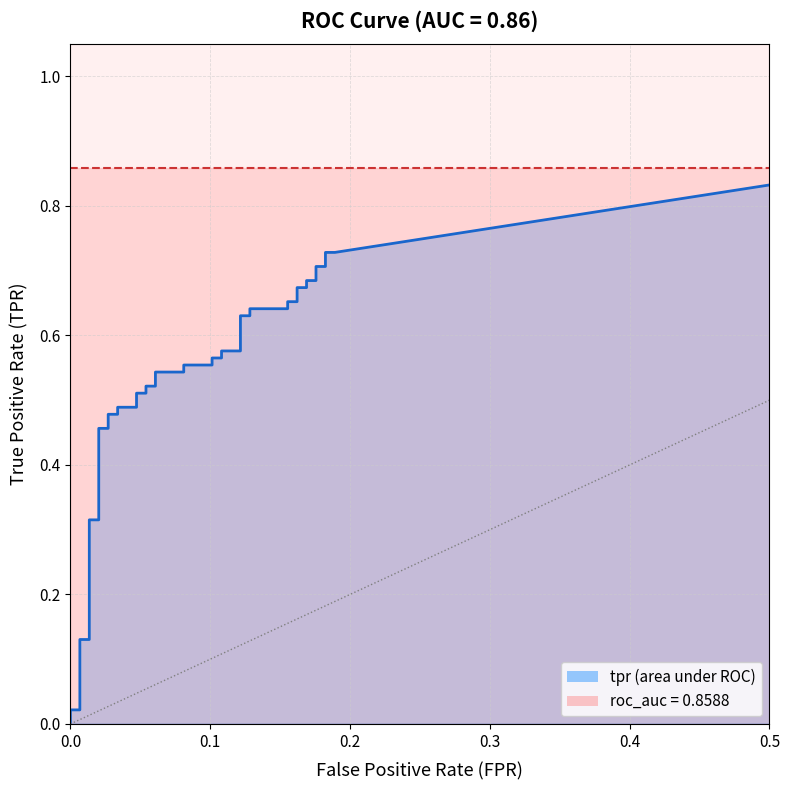

At how many categories does at least one series exceed 0?

40